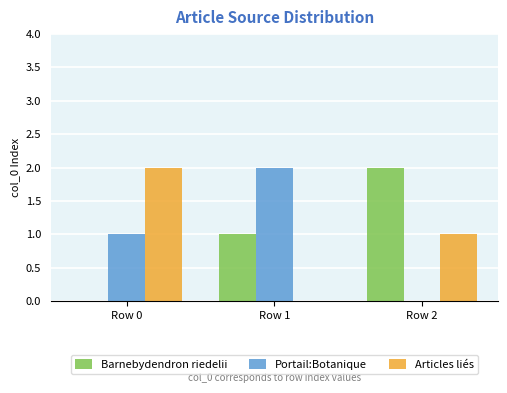

Is the value of Articles liés at Row 2 greater than the value of Barnebydendron riedelii at Row 0?

Yes